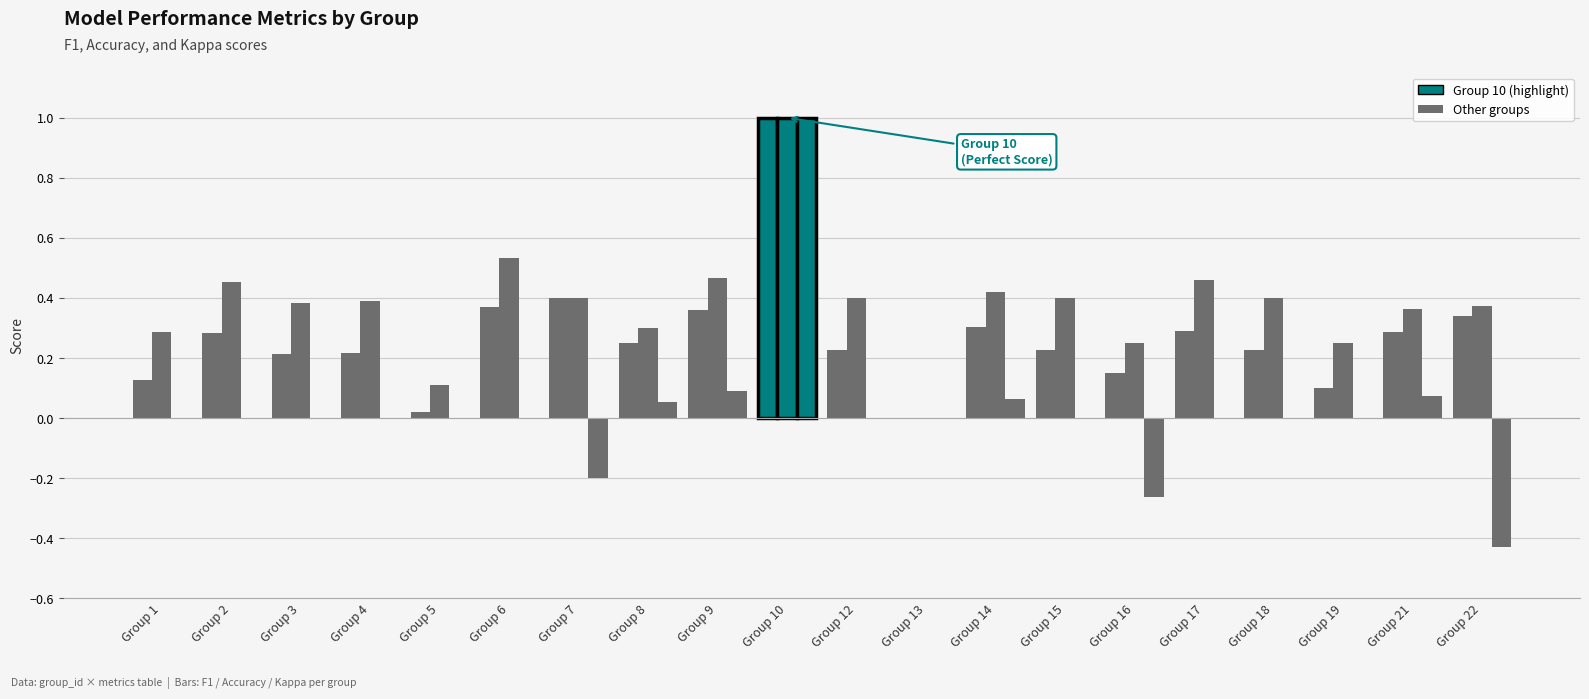

Are the bars horizontal?

No